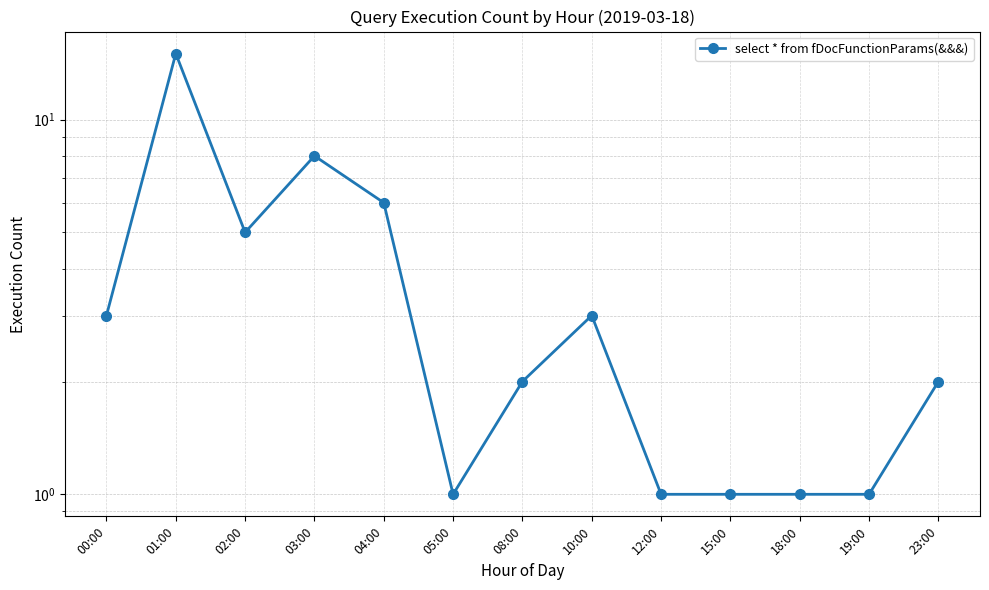

Where is the data nearest to the value 8?

03:00